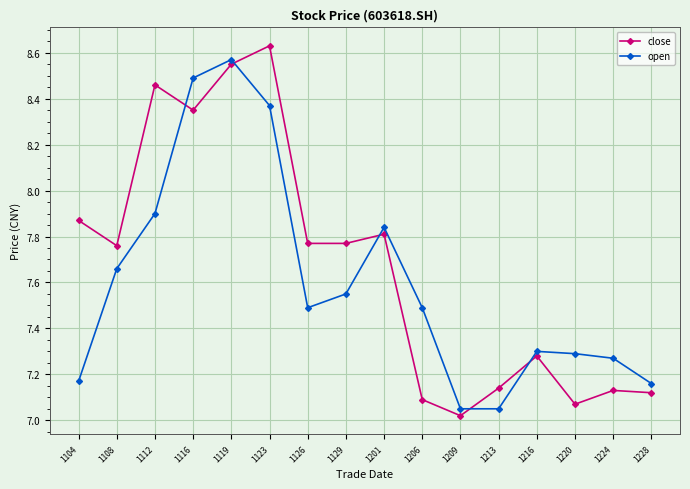

True or false: open has more than 2 points higher than both neighbors.

True